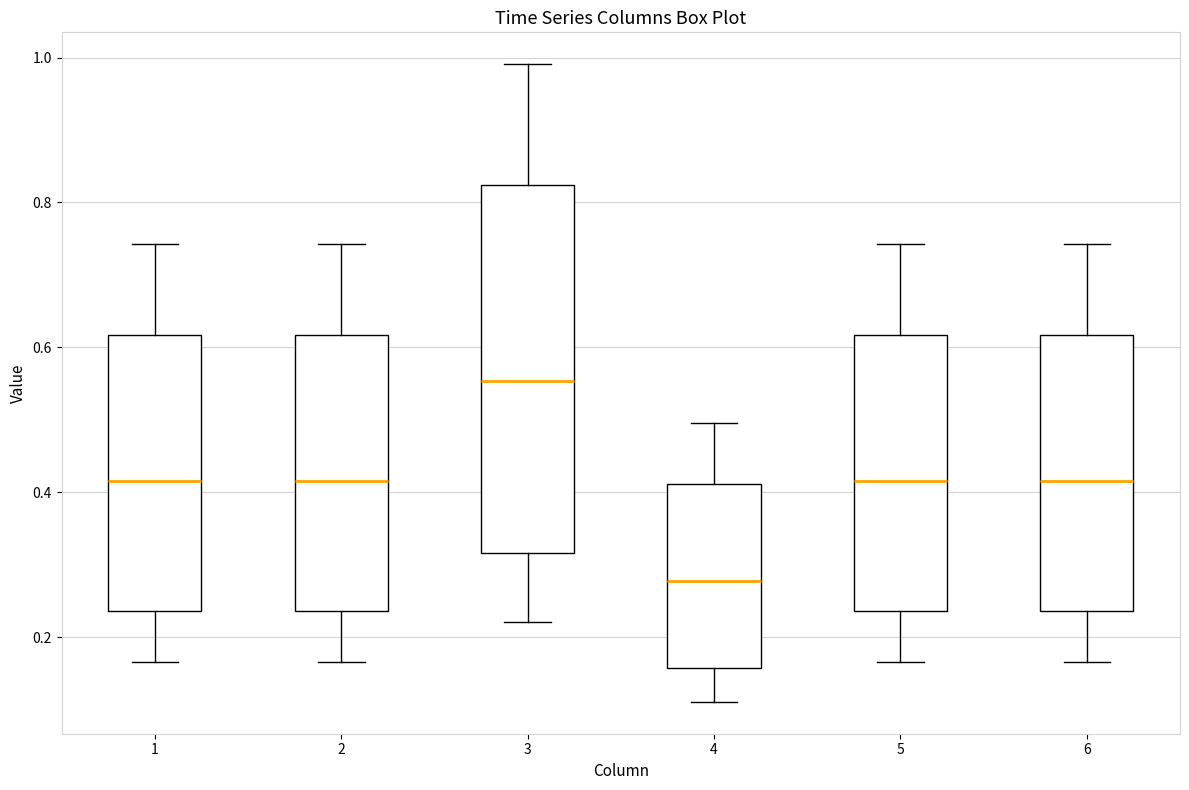

Where is the upper edge of the box at x = 1 on the y-axis? The values are not printed on the chart, so give them approximately, as read against the axis.

0.62